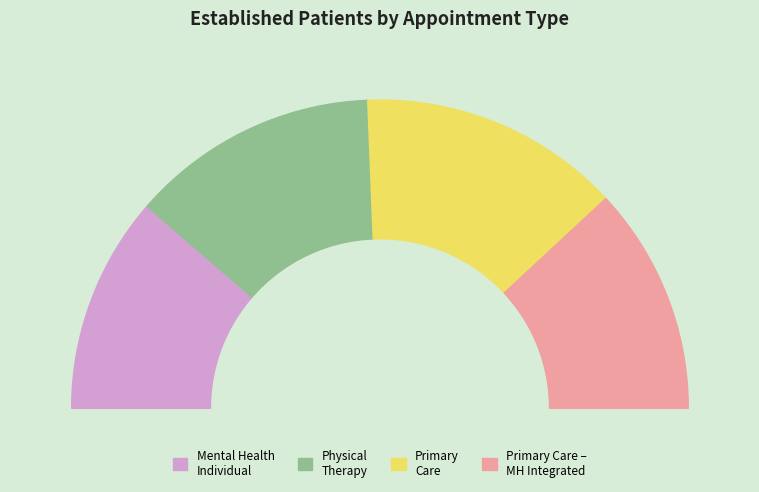

The PRIMARY CARE slice represents 16% of the pie. True or false?

False